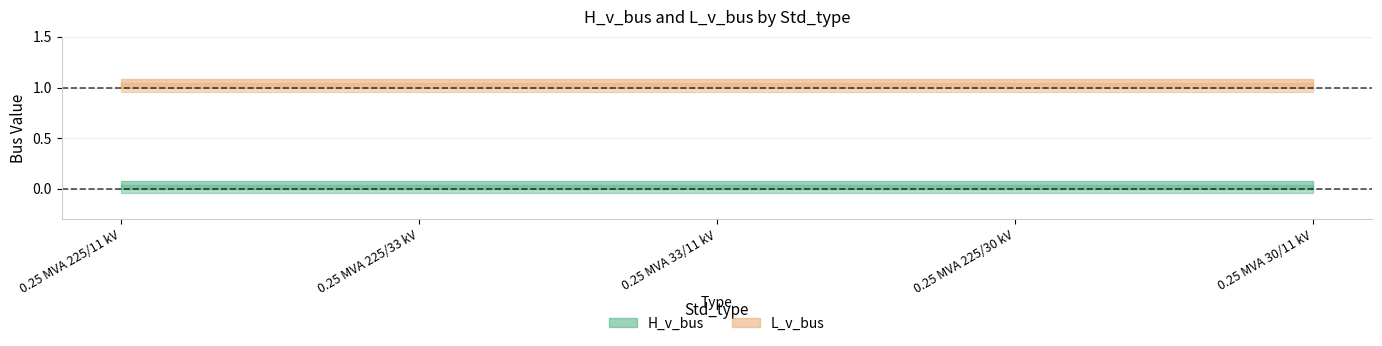

Which category has the lowest value in the L_v_bus series?

0.25 MVA 225/11 kV